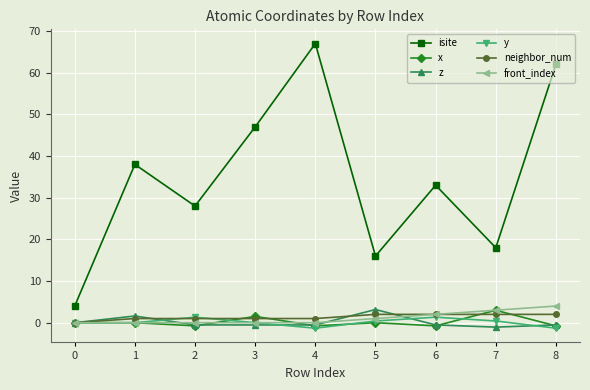

True or false: y and isite cross at least once.

False